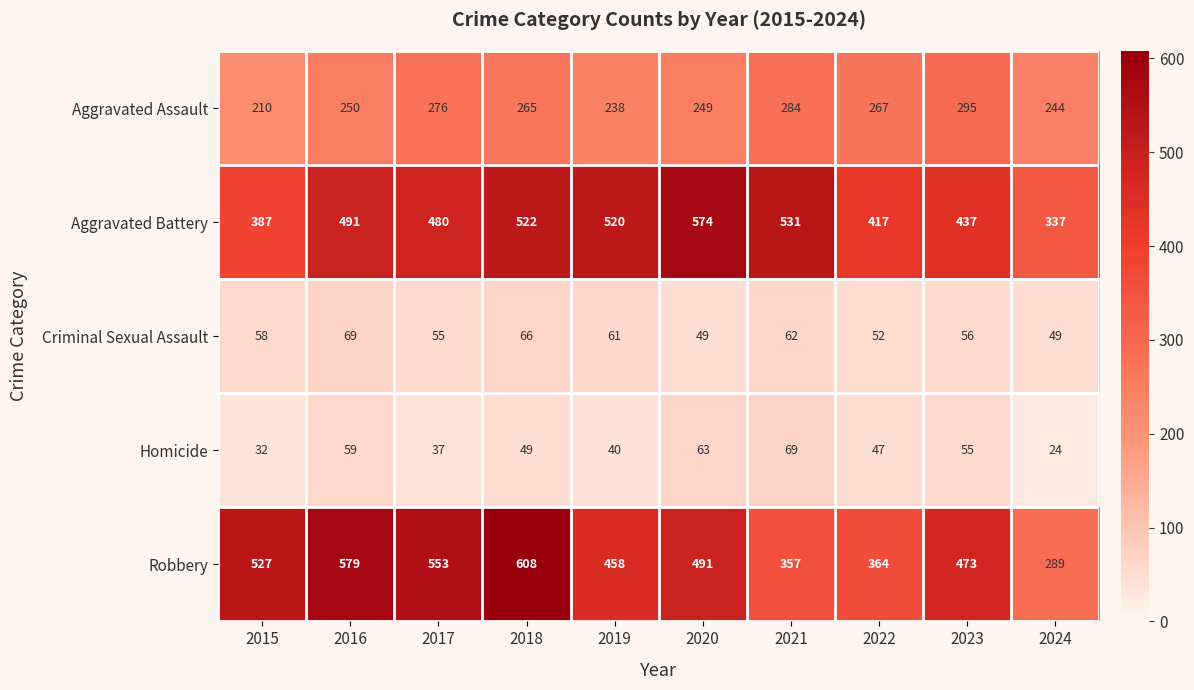

The Aggravated Assault series shows 173 at 2021. True or false?

False